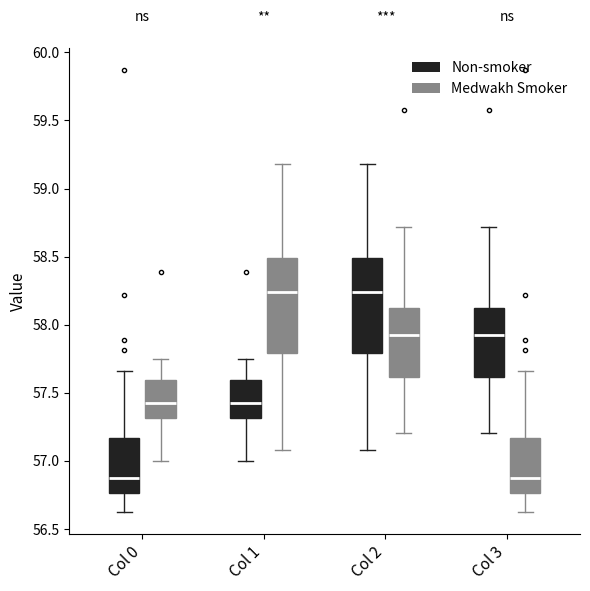

Where does the upper whisker of the box for Col 1 (Medwakh Smoker) end on the y-axis? The values are not printed on the chart, so give them approximately, as read against the axis.

59.20